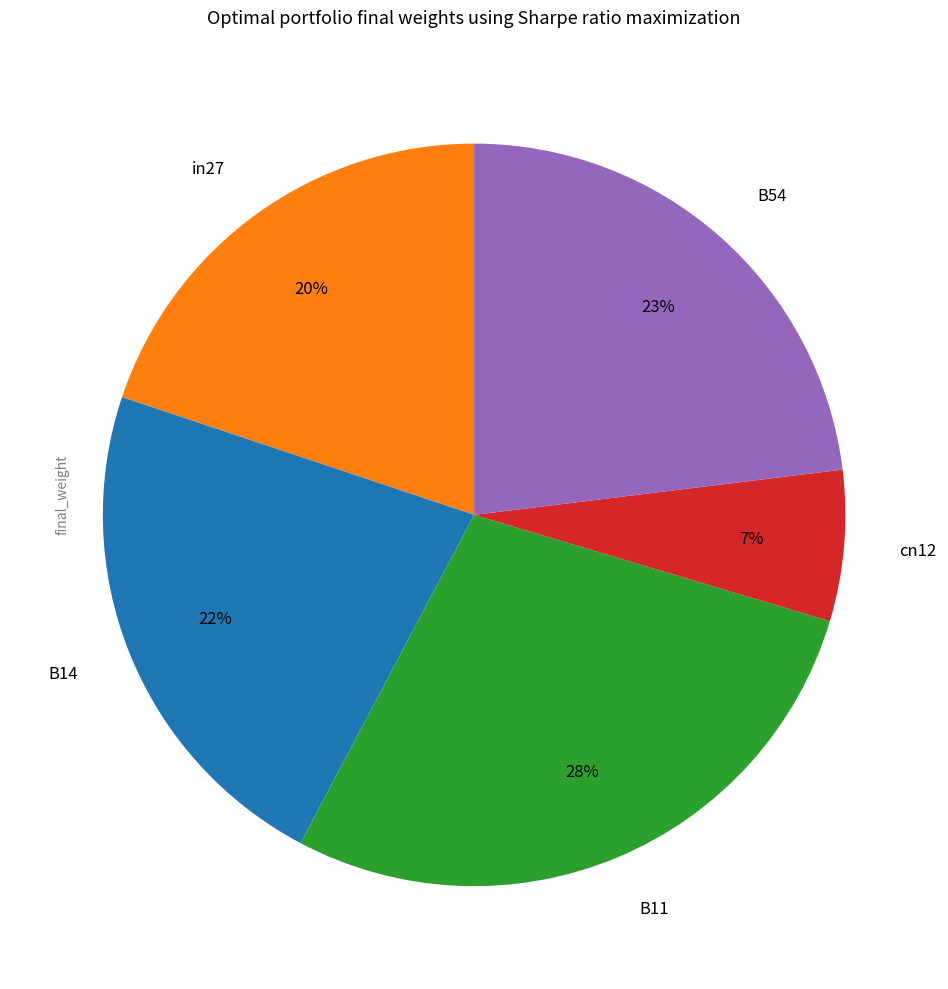

True or false: B54 accounts for 23% of the total.

True